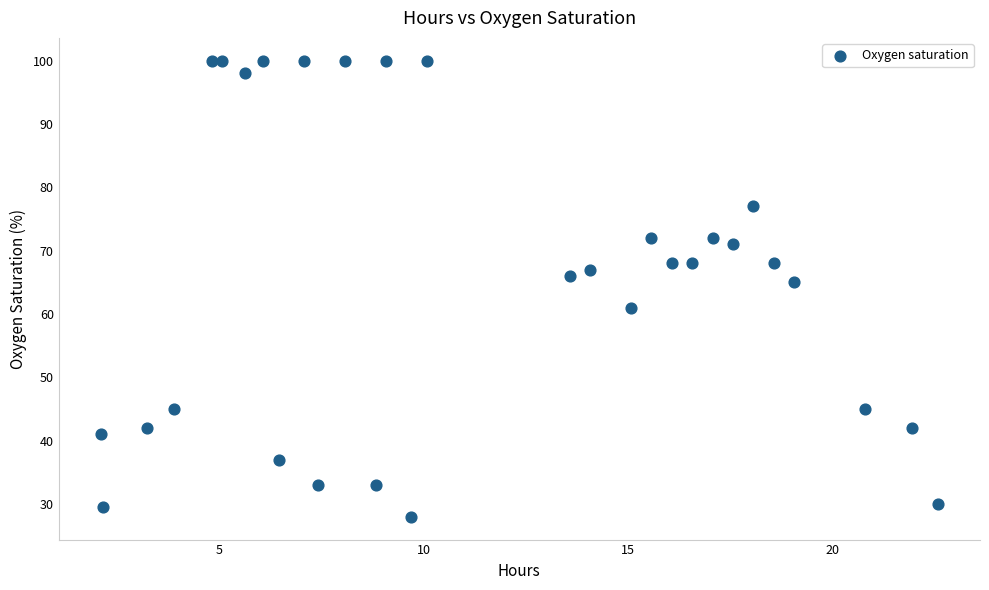

What is the range of X values (max minus min)?

20.5